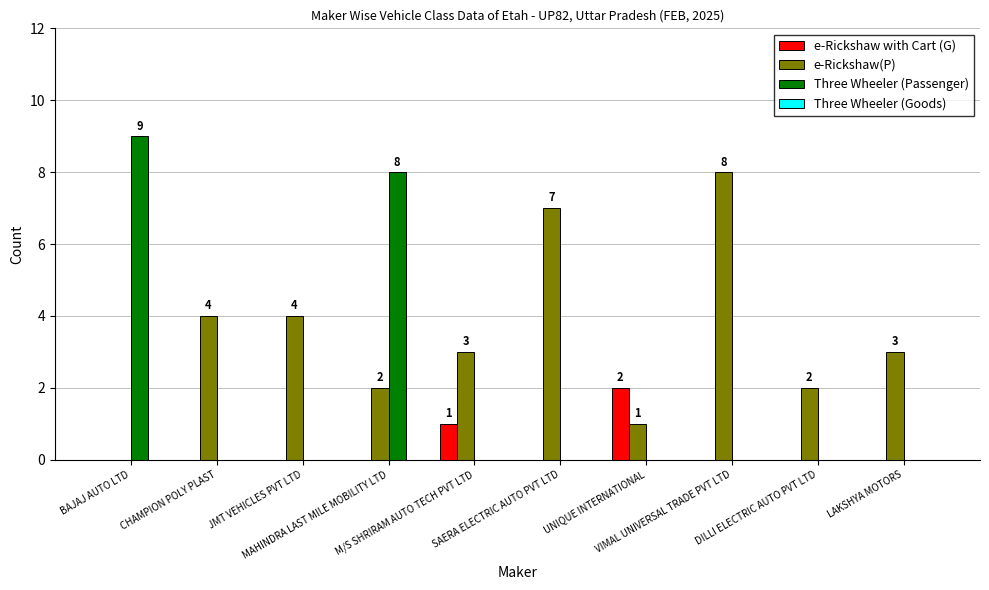

Is it true that e-Rickshaw(P) equals 2 at UNIQUE INTERNATIONAL?

False